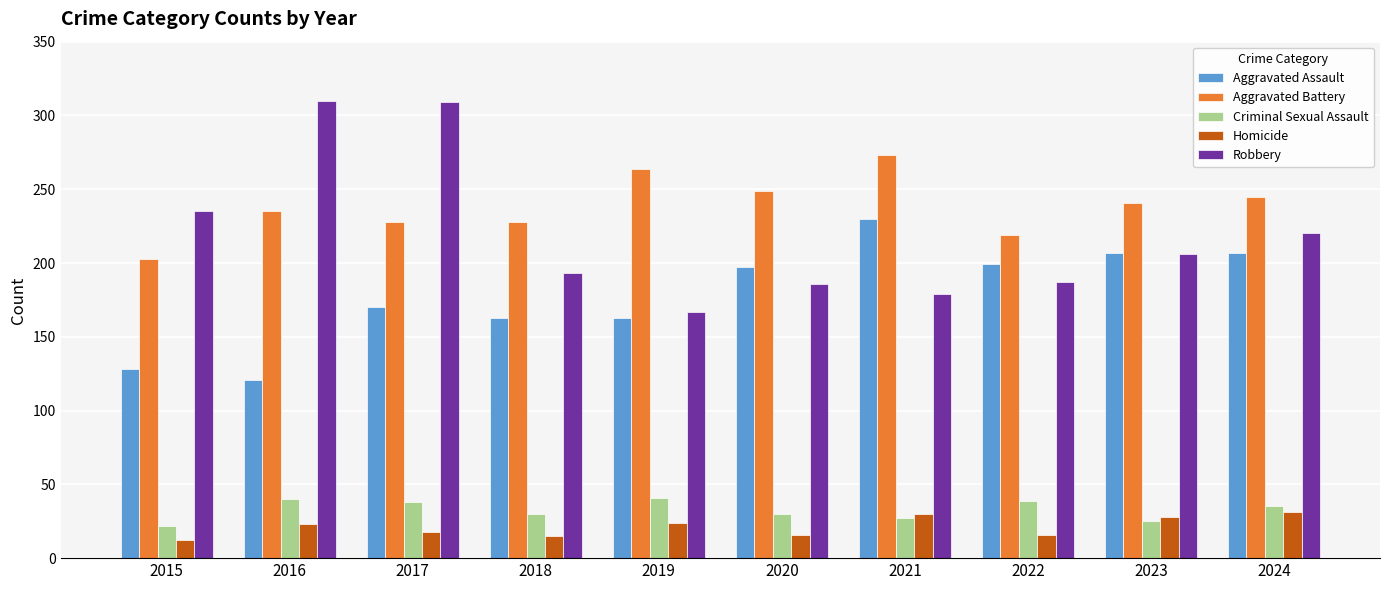

What is the maximum value for Homicide?

31